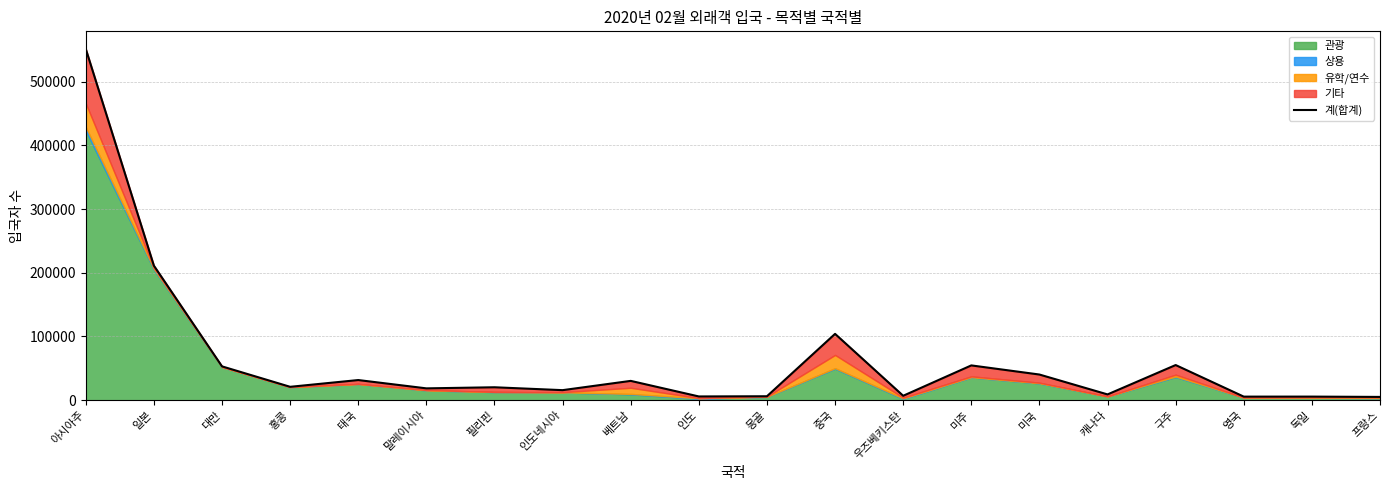

Does the chart have visible grid lines?

Yes